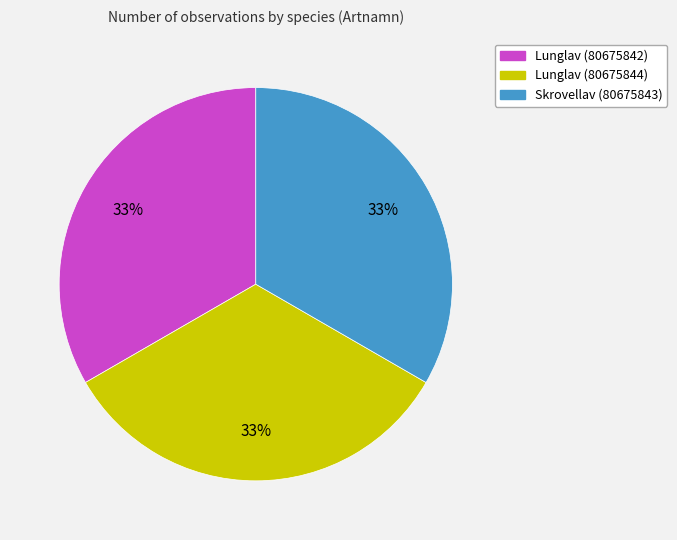

What is the ratio of the value at Skrovellav (80675843) to the value at Lunglav (80675842)?

1.0